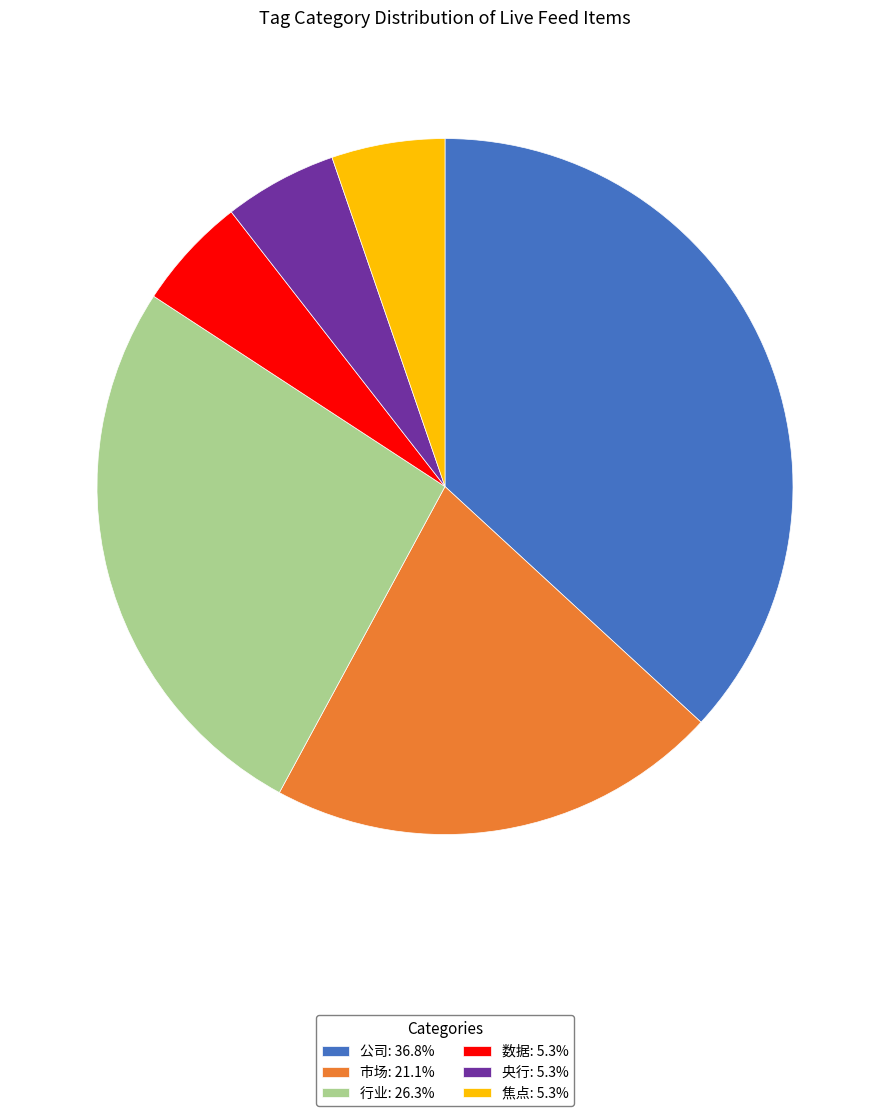

The 央行 slice represents 1% of the pie. True or false?

False